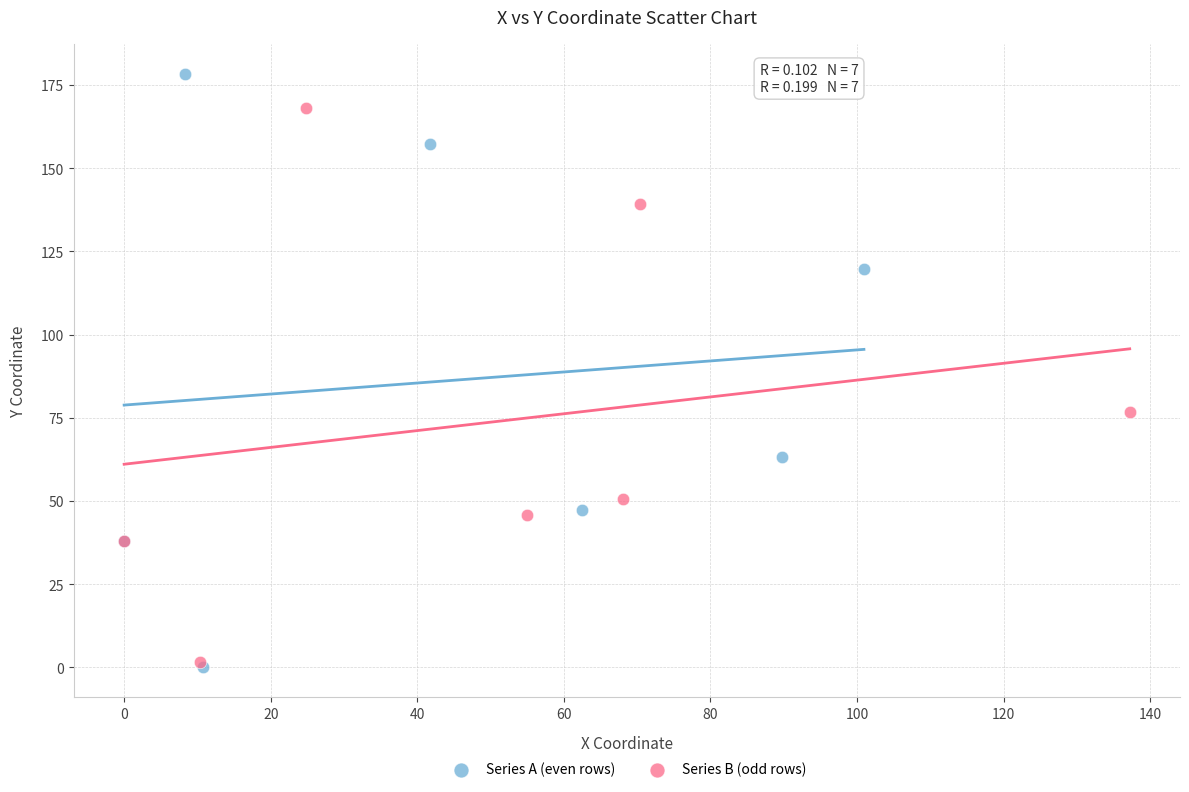

Which series reaches the maximum Y coordinate?

Series A (even rows)